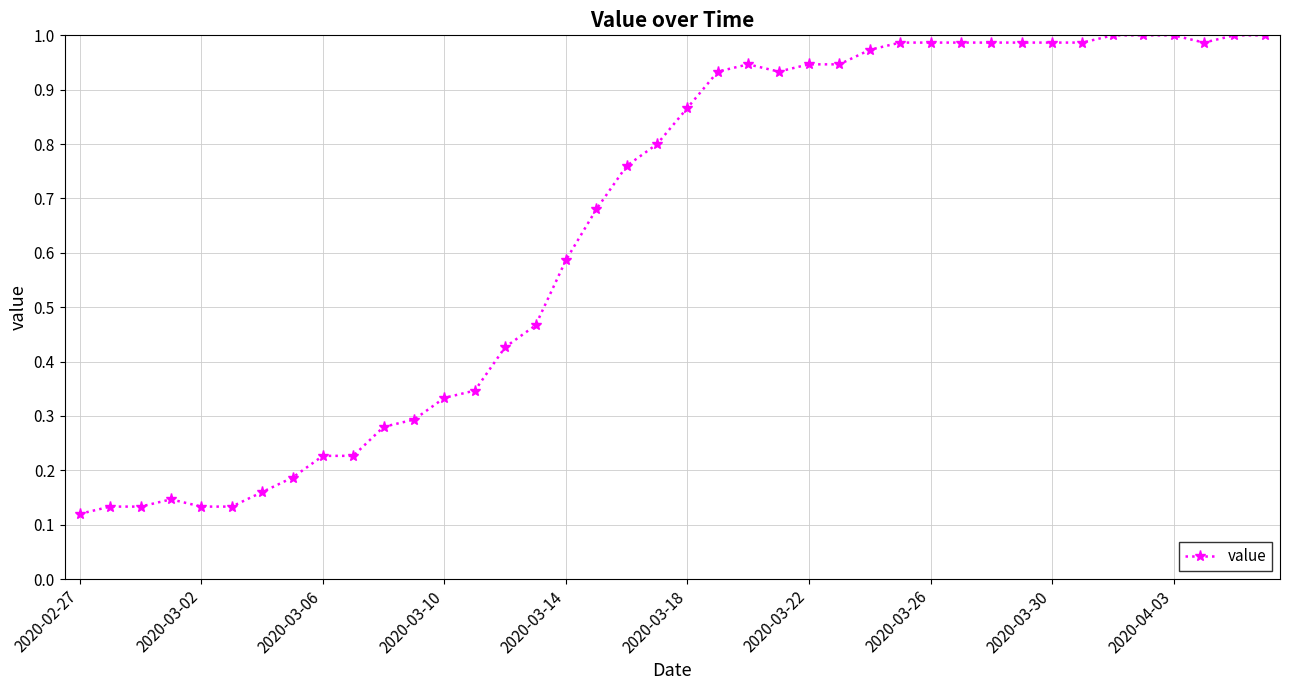

What is the sum of all values?

26.0